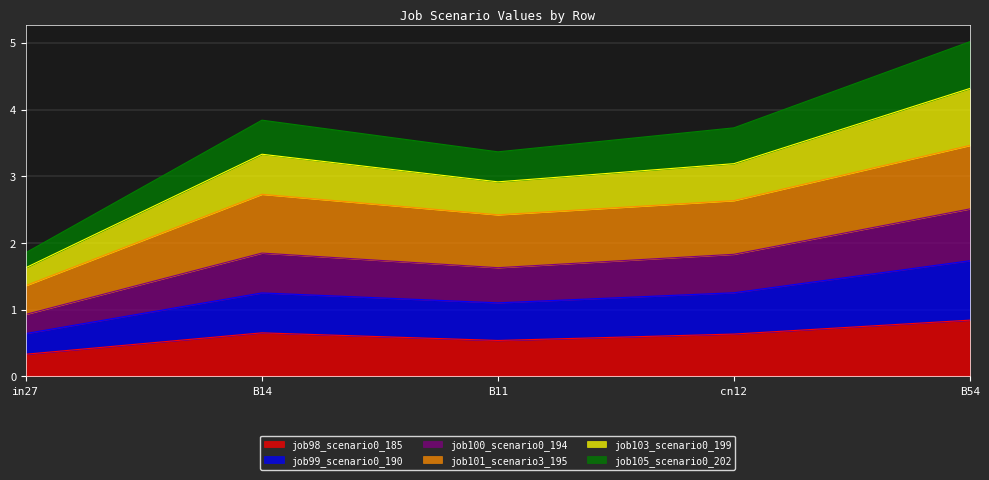

What is the difference between the second highest and second lowest values in the job98_scenario0_185 series?

0.1